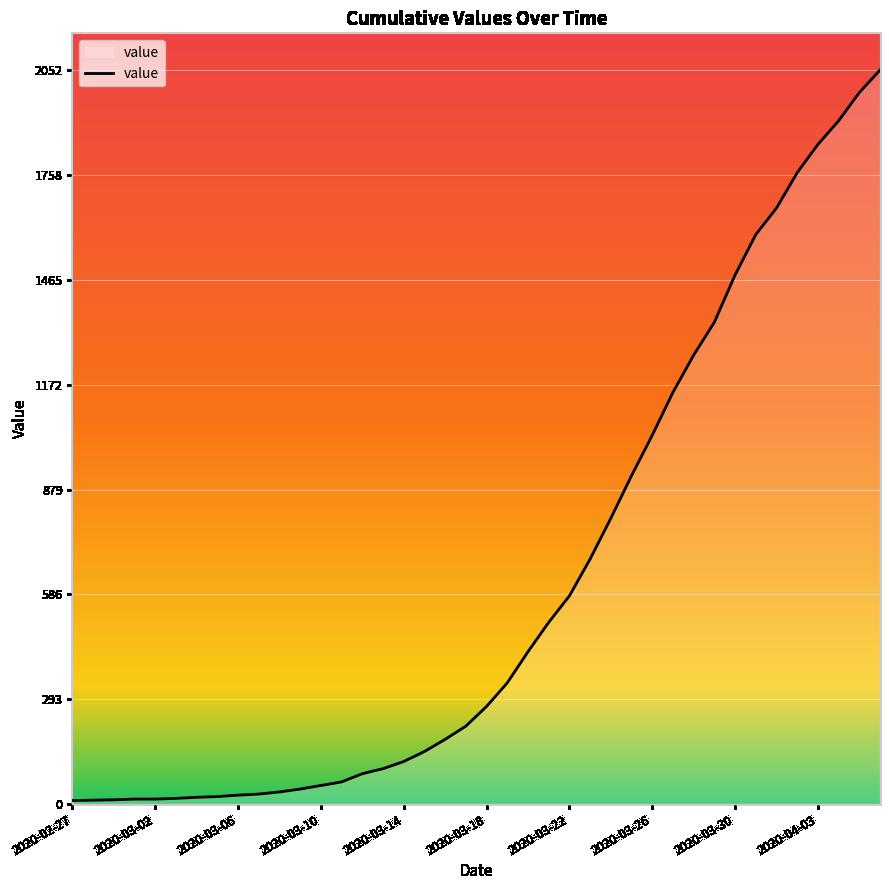

What is the maximum value shown in the chart?

2052